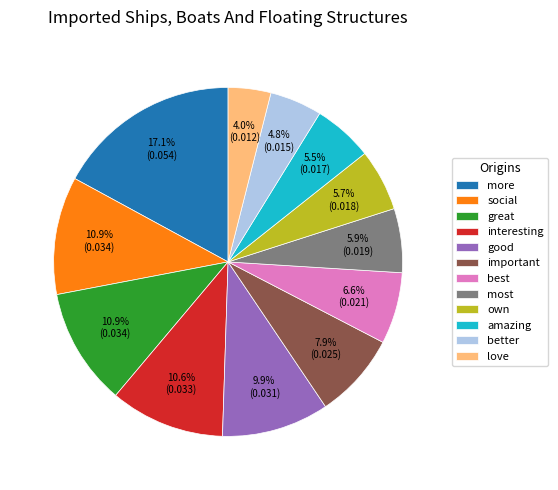

To the nearest percent, what is the difference between the largest and smallest slice percentages?

13%